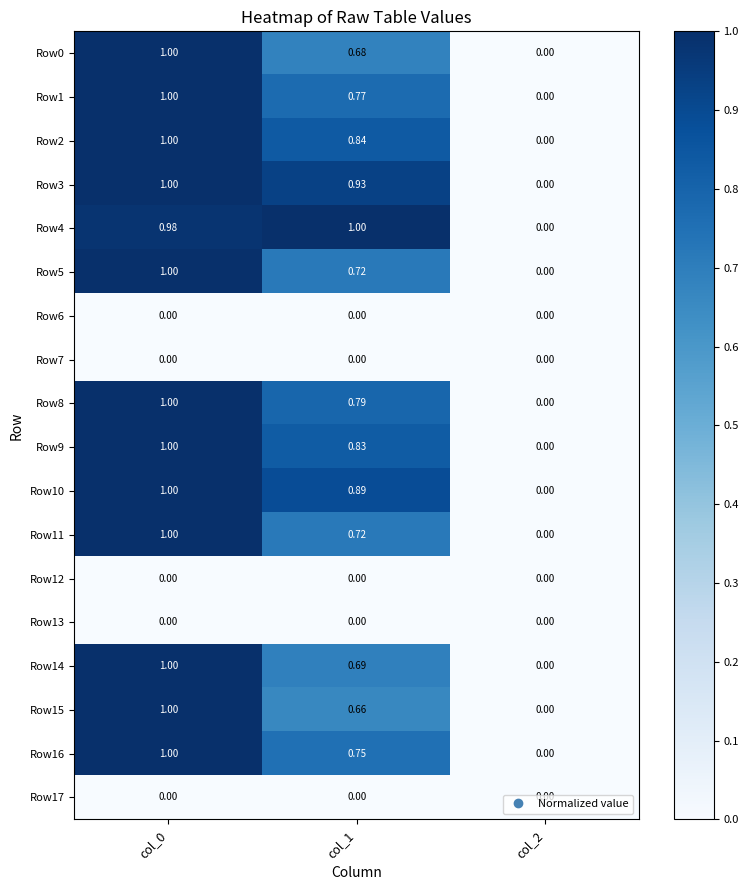

Between col_1 and col_2, which series saw the biggest shift?

Row4